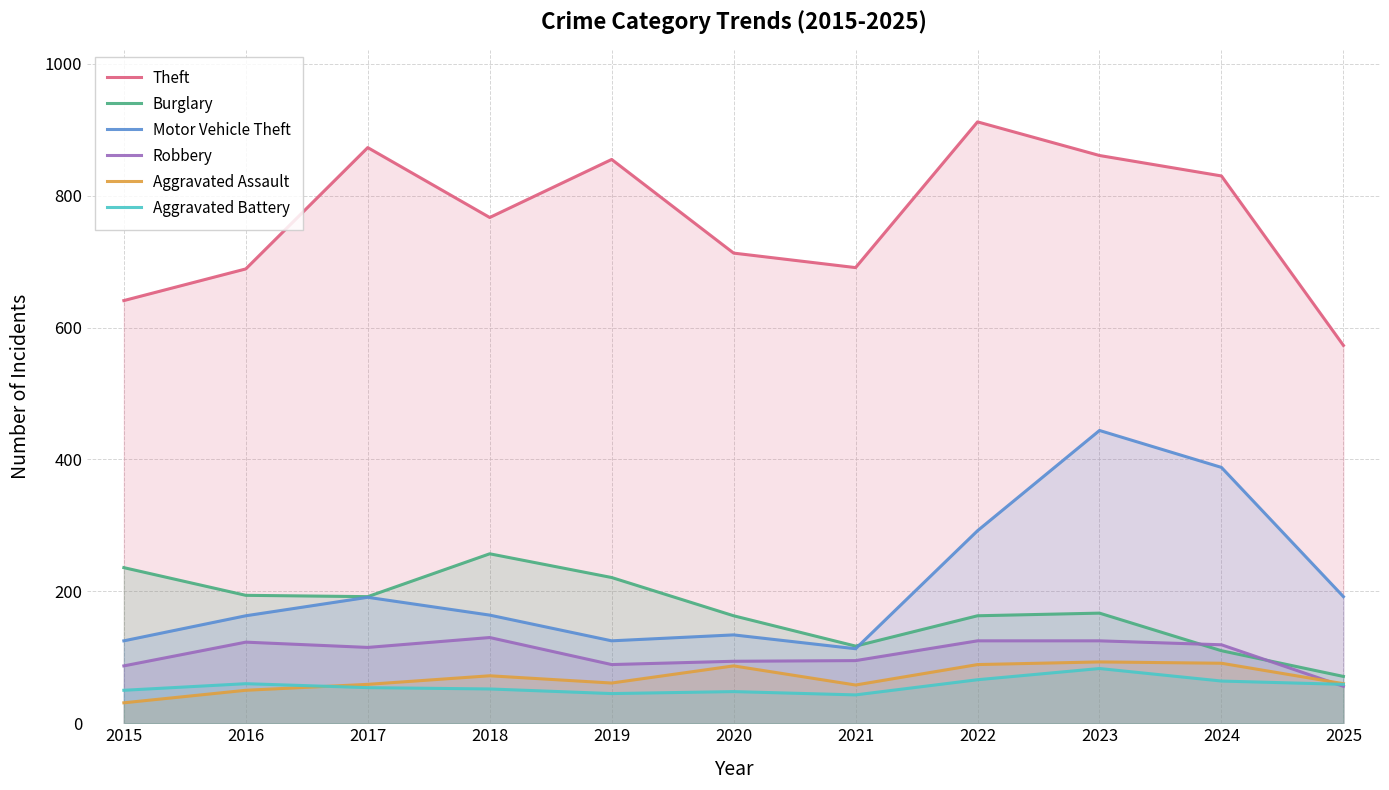

Which series has the largest range (max minus min)?

Theft